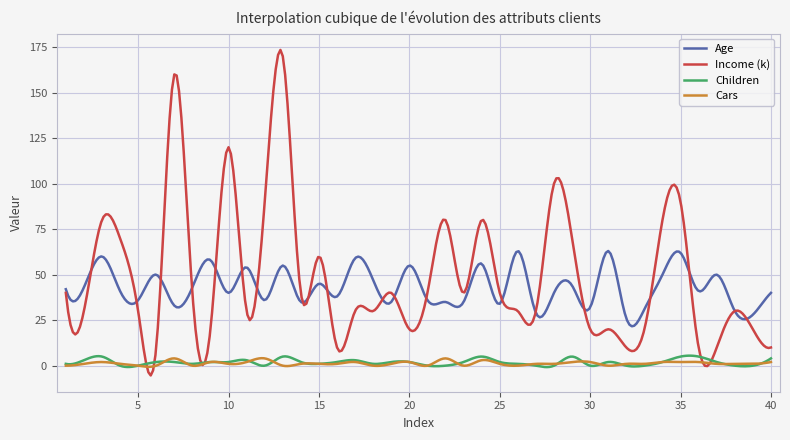

Which series has the widest spread of values?

Income (k)